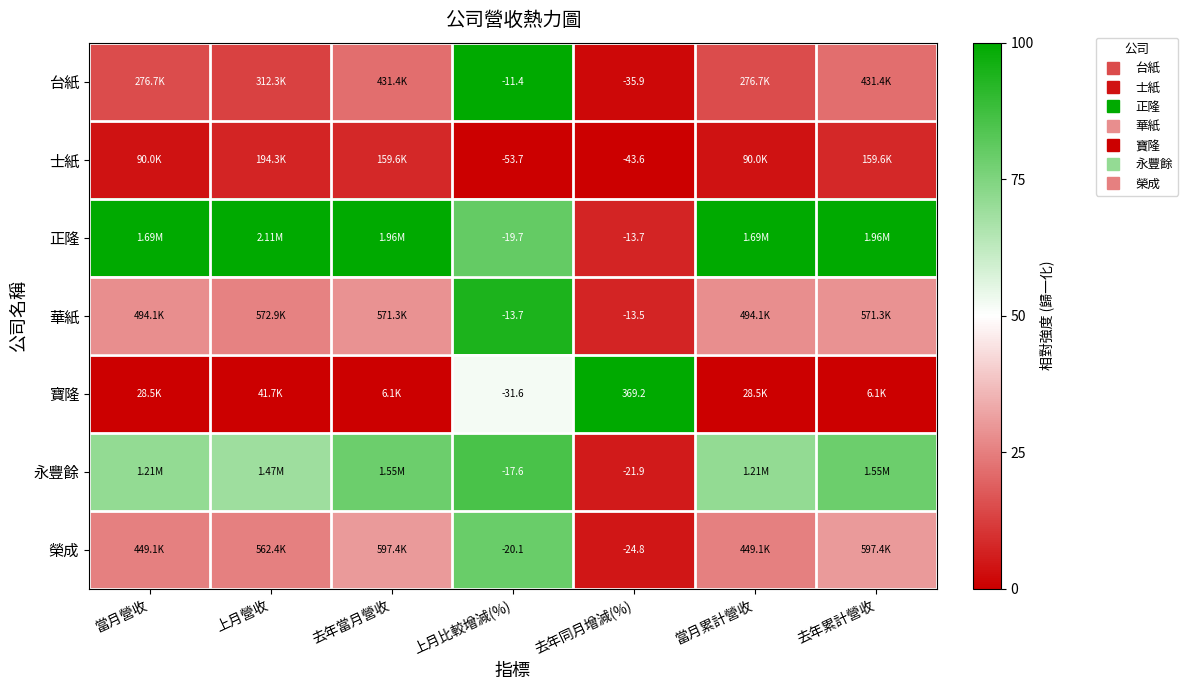

How many distinct data groups are displayed?

7